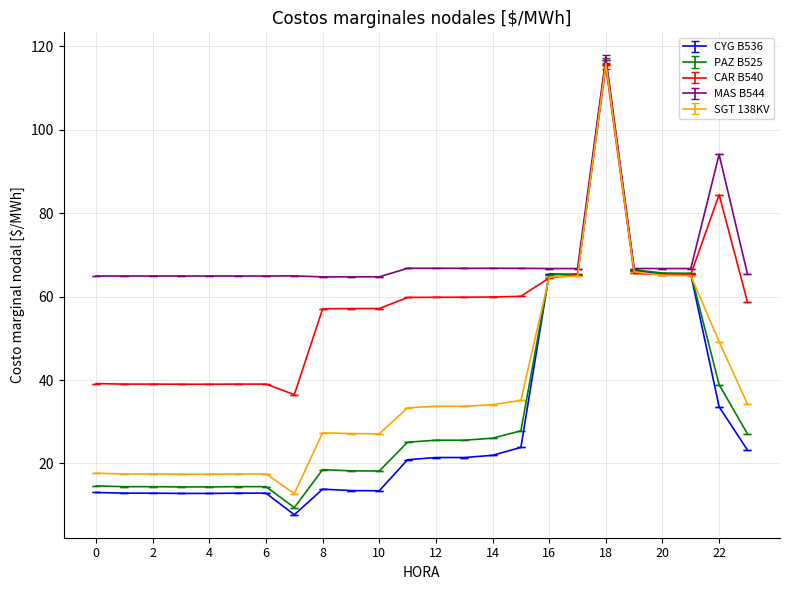

Which series has the widest spread of values?

CYG B536